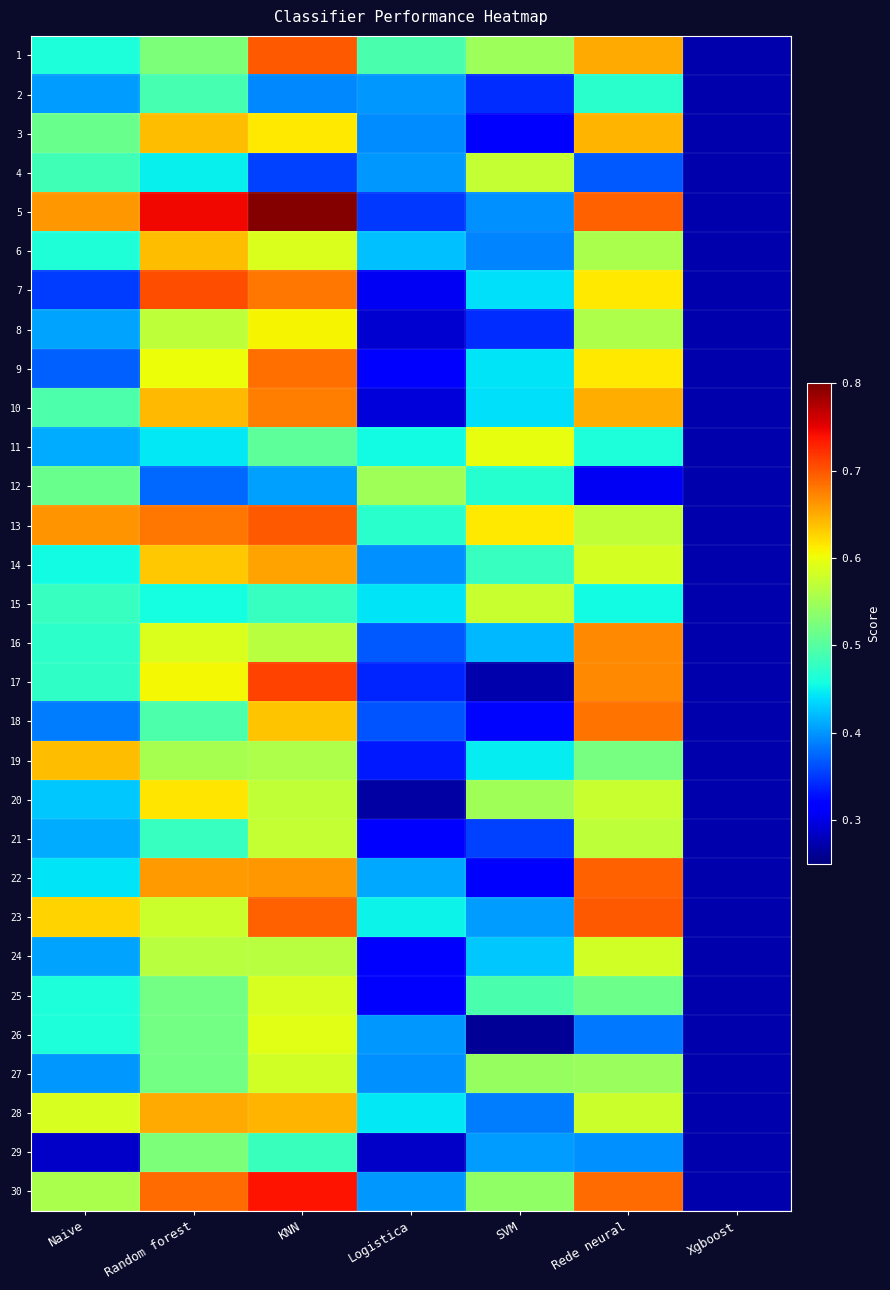

Reading left to right, transcribe all the data shown in this chart.

1: Naive=0.5	Random forest=0.5	KNN=0.7	Logistica=0.5	SVM=0.5	Rede neural=0.7	Xgboost=0.3
2: Naive=0.4	Random forest=0.5	KNN=0.4	Logistica=0.4	SVM=0.3	Rede neural=0.5	Xgboost=0.3
3: Naive=0.5	Random forest=0.6	KNN=0.6	Logistica=0.4	SVM=0.3	Rede neural=0.6	Xgboost=0.3
4: Naive=0.5	Random forest=0.4	KNN=0.4	Logistica=0.4	SVM=0.6	Rede neural=0.4	Xgboost=0.3
5: Naive=0.7	Random forest=0.7	KNN=0.8	Logistica=0.3	SVM=0.4	Rede neural=0.7	Xgboost=0.3
6: Naive=0.5	Random forest=0.6	KNN=0.6	Logistica=0.4	SVM=0.4	Rede neural=0.6	Xgboost=0.3
7: Naive=0.4	Random forest=0.7	KNN=0.7	Logistica=0.3	SVM=0.4	Rede neural=0.6	Xgboost=0.3
8: Naive=0.4	Random forest=0.6	KNN=0.6	Logistica=0.3	SVM=0.3	Rede neural=0.6	Xgboost=0.3
9: Naive=0.4	Random forest=0.6	KNN=0.7	Logistica=0.3	SVM=0.4	Rede neural=0.6	Xgboost=0.3
10: Naive=0.5	Random forest=0.6	KNN=0.7	Logistica=0.3	SVM=0.4	Rede neural=0.6	Xgboost=0.3
11: Naive=0.4	Random forest=0.4	KNN=0.5	Logistica=0.5	SVM=0.6	Rede neural=0.5	Xgboost=0.3
12: Naive=0.5	Random forest=0.4	KNN=0.4	Logistica=0.5	SVM=0.5	Rede neural=0.3	Xgboost=0.3
13: Naive=0.7	Random forest=0.7	KNN=0.7	Logistica=0.5	SVM=0.6	Rede neural=0.6	Xgboost=0.3
14: Naive=0.5	Random forest=0.6	KNN=0.7	Logistica=0.4	SVM=0.5	Rede neural=0.6	Xgboost=0.3
15: Naive=0.5	Random forest=0.5	KNN=0.5	Logistica=0.4	SVM=0.6	Rede neural=0.5	Xgboost=0.3
16: Naive=0.5	Random forest=0.6	KNN=0.6	Logistica=0.4	SVM=0.4	Rede neural=0.7	Xgboost=0.3
17: Naive=0.5	Random forest=0.6	KNN=0.7	Logistica=0.3	SVM=0.3	Rede neural=0.7	Xgboost=0.3
18: Naive=0.4	Random forest=0.5	KNN=0.6	Logistica=0.4	SVM=0.3	Rede neural=0.7	Xgboost=0.3
19: Naive=0.6	Random forest=0.6	KNN=0.6	Logistica=0.3	SVM=0.4	Rede neural=0.5	Xgboost=0.3
20: Naive=0.4	Random forest=0.6	KNN=0.6	Logistica=0.3	SVM=0.5	Rede neural=0.6	Xgboost=0.3
21: Naive=0.4	Random forest=0.5	KNN=0.6	Logistica=0.3	SVM=0.4	Rede neural=0.6	Xgboost=0.3
22: Naive=0.4	Random forest=0.7	KNN=0.7	Logistica=0.4	SVM=0.3	Rede neural=0.7	Xgboost=0.3
23: Naive=0.6	Random forest=0.6	KNN=0.7	Logistica=0.5	SVM=0.4	Rede neural=0.7	Xgboost=0.3
24: Naive=0.4	Random forest=0.6	KNN=0.6	Logistica=0.3	SVM=0.4	Rede neural=0.6	Xgboost=0.3
25: Naive=0.5	Random forest=0.5	KNN=0.6	Logistica=0.3	SVM=0.5	Rede neural=0.5	Xgboost=0.3
26: Naive=0.5	Random forest=0.5	KNN=0.6	Logistica=0.4	SVM=0.3	Rede neural=0.4	Xgboost=0.3
27: Naive=0.4	Random forest=0.5	KNN=0.6	Logistica=0.4	SVM=0.5	Rede neural=0.5	Xgboost=0.3
28: Naive=0.6	Random forest=0.7	KNN=0.6	Logistica=0.4	SVM=0.4	Rede neural=0.6	Xgboost=0.3
29: Naive=0.3	Random forest=0.5	KNN=0.5	Logistica=0.3	SVM=0.4	Rede neural=0.4	Xgboost=0.3
30: Naive=0.6	Random forest=0.7	KNN=0.7	Logistica=0.4	SVM=0.5	Rede neural=0.7	Xgboost=0.3